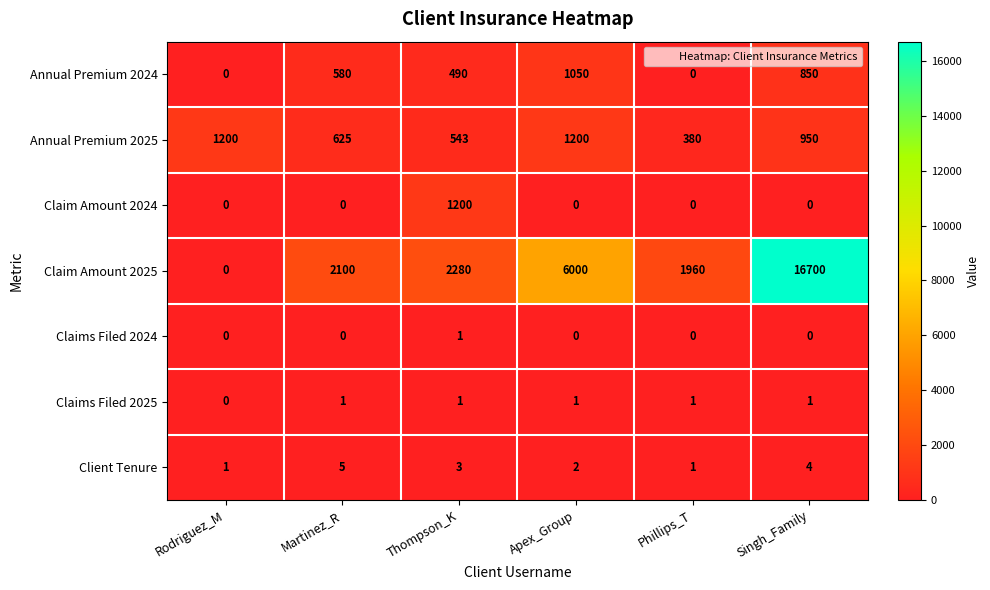

What is the total value across all series at Apex_Group?

8253